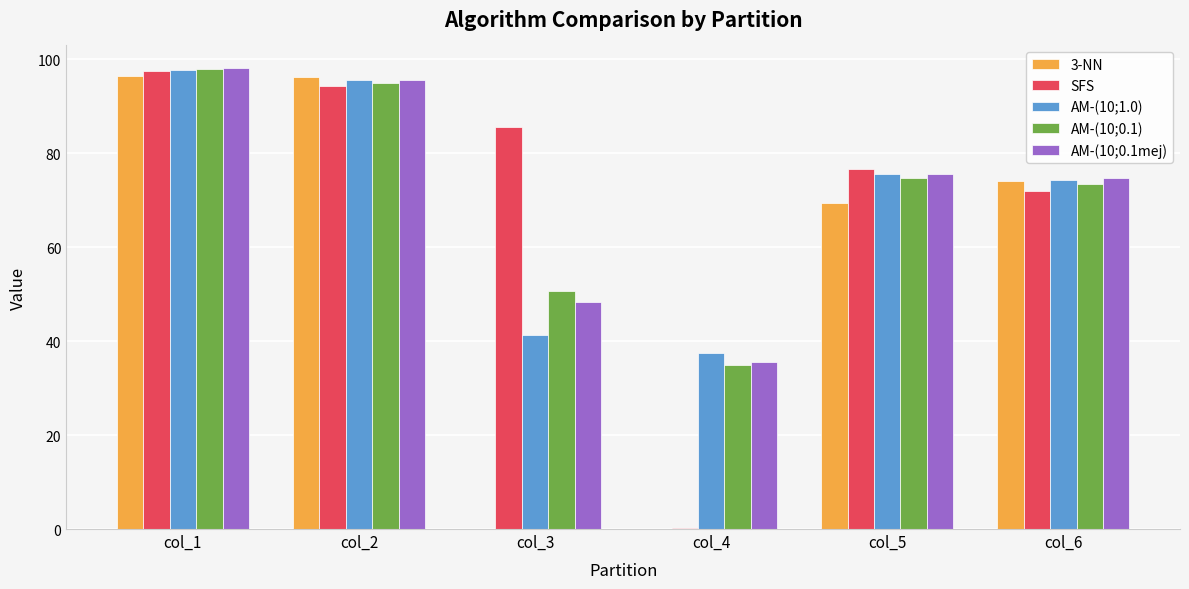

What is the sum of all AM-(10;0.1) values?

426.9